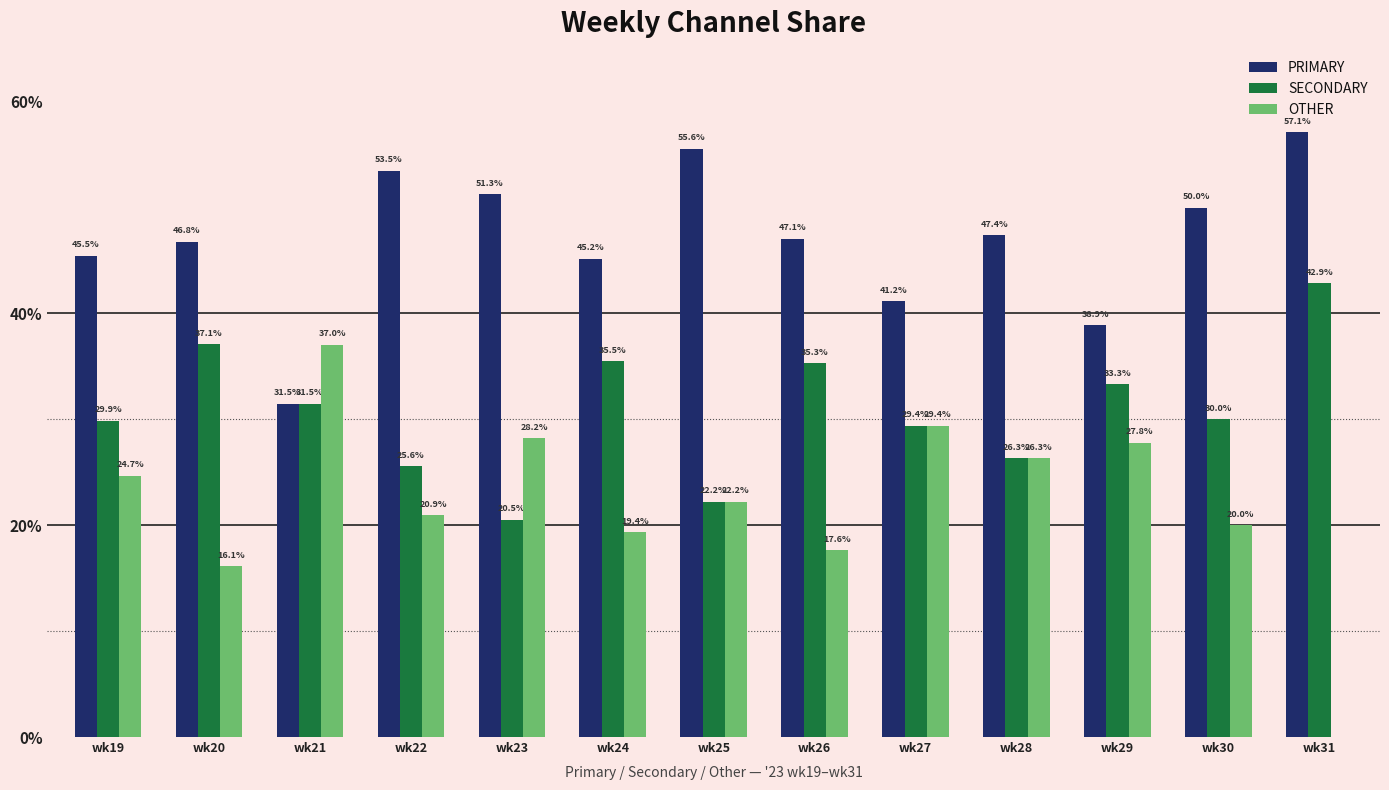

Where does the PRIMARY series first go above 47?

wk22